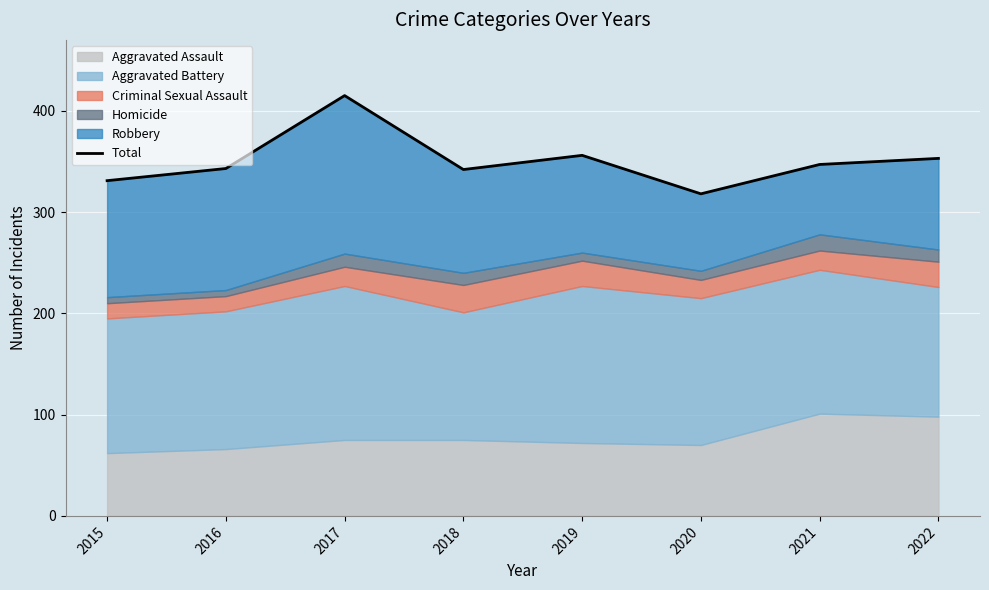

The value at 2018 is 342. True or false?

True